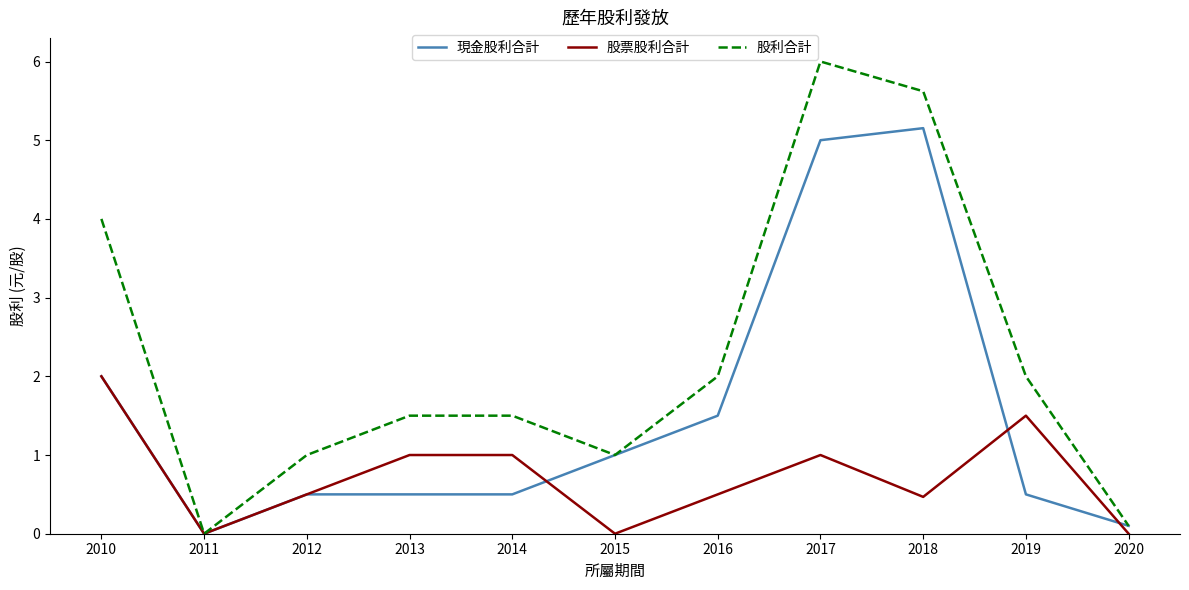

Which category has the highest value across all series?

2017